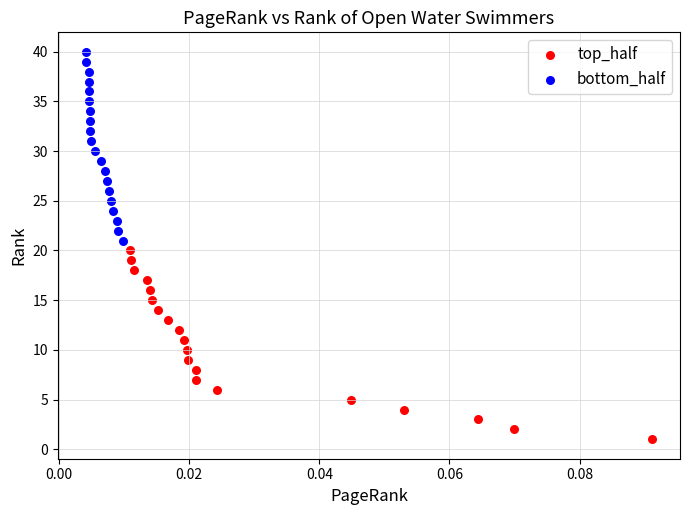

Which series contains the lowest Y value?

top_half